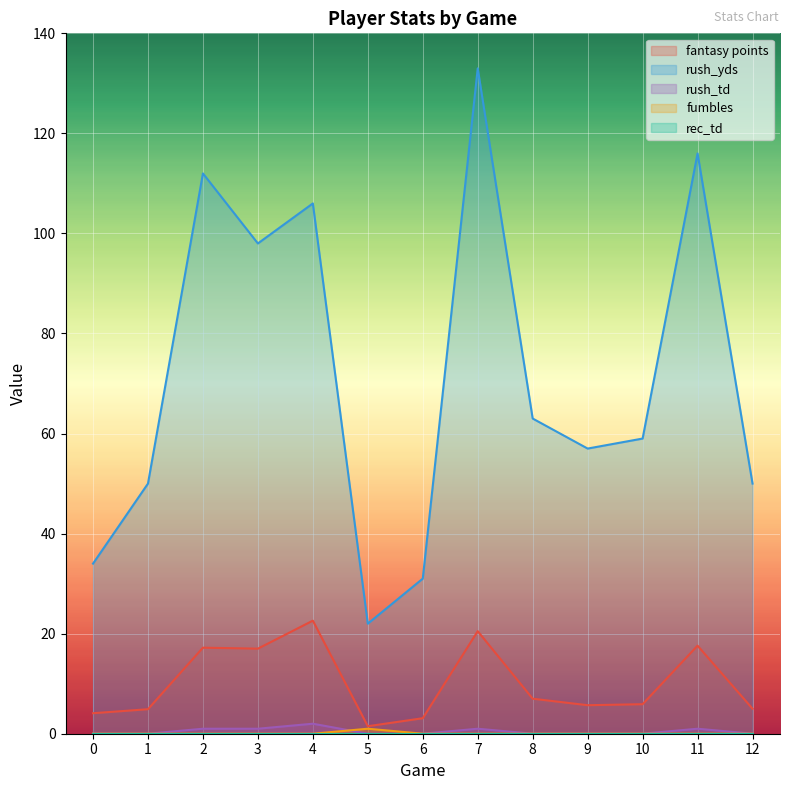

Between 0 and 8, which series saw the biggest shift?

rush_yds